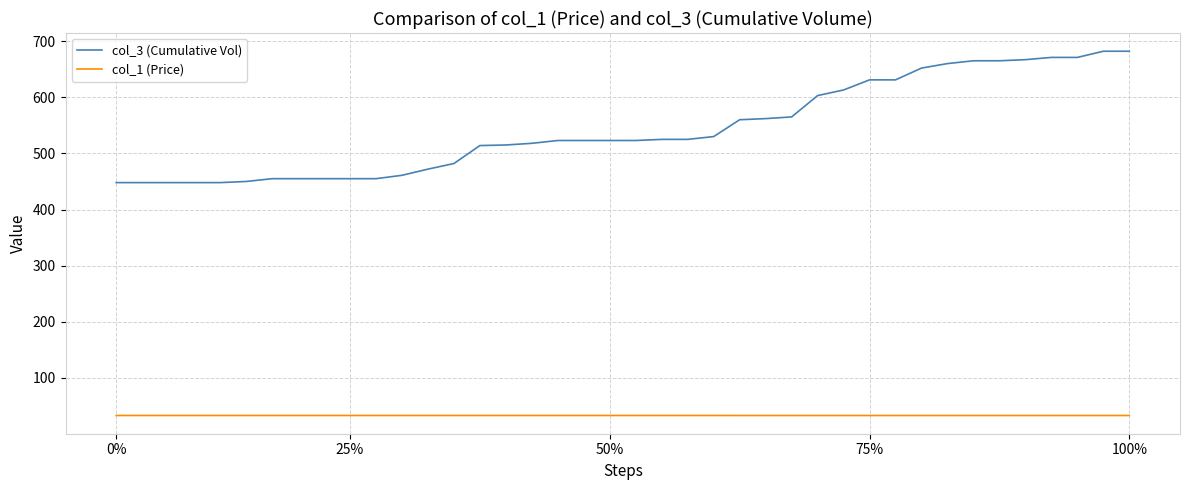

What is the difference between the maximum and minimum values in the col_3 (Cumulative Vol) series?

234.0